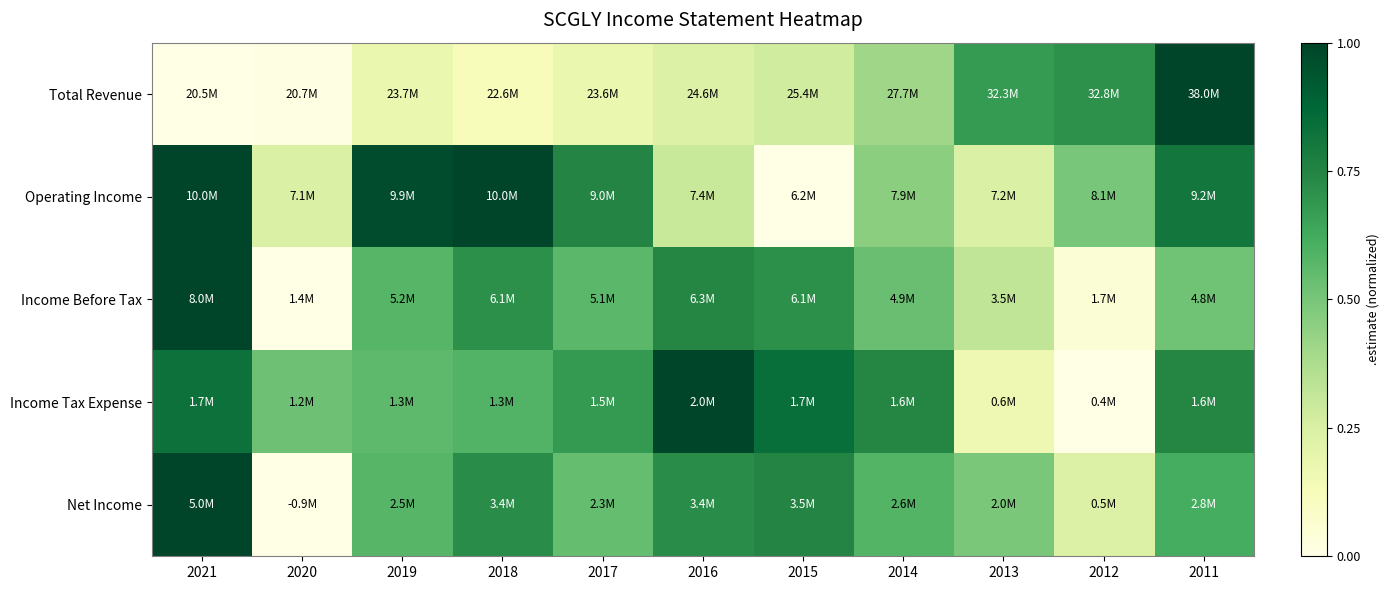

At which category is the sum across all series the highest?

2021